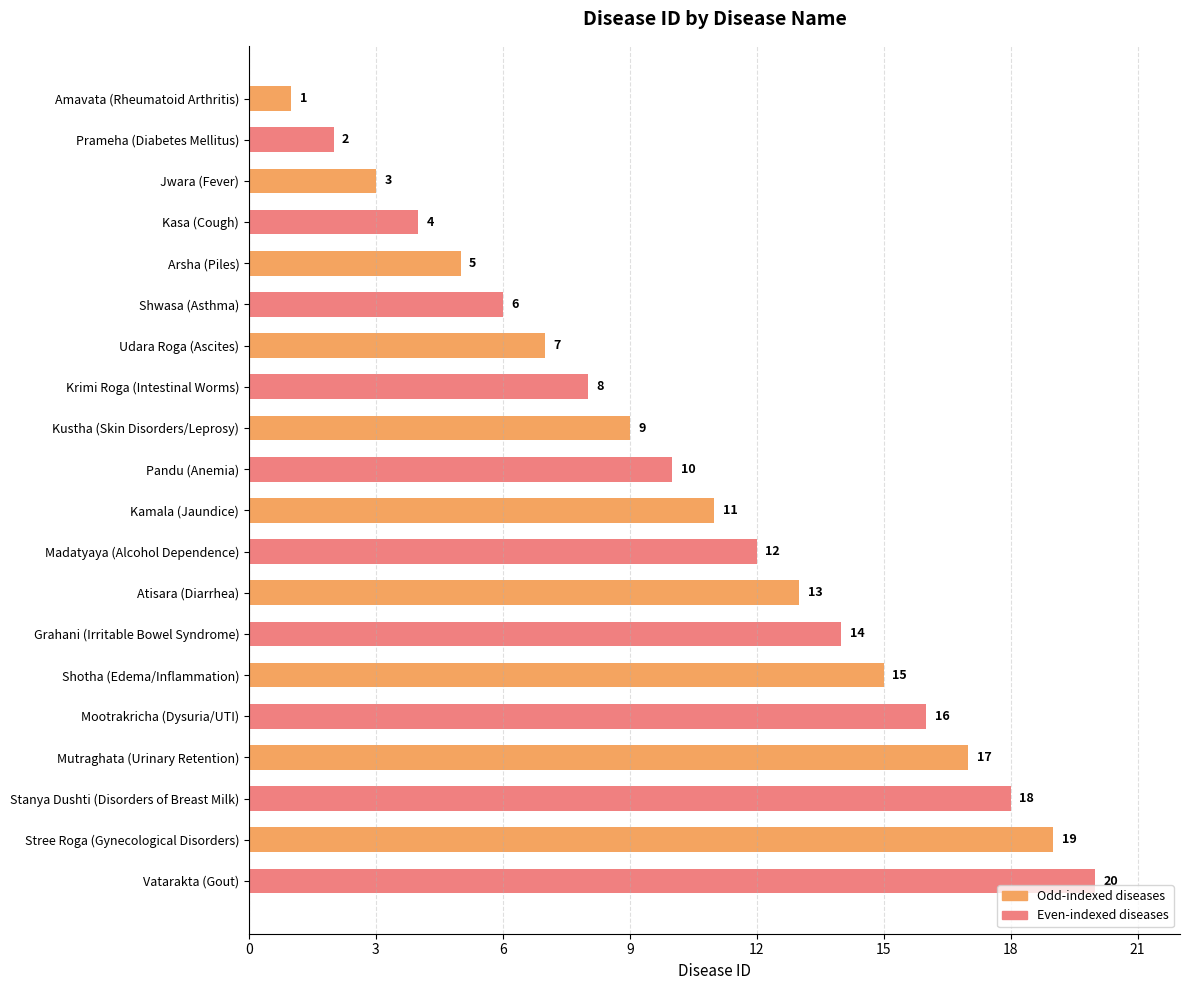

Approximately how many times larger is the value at Shotha (Edema/Inflammation) compared to Kustha (Skin Disorders/Leprosy)?

1.7